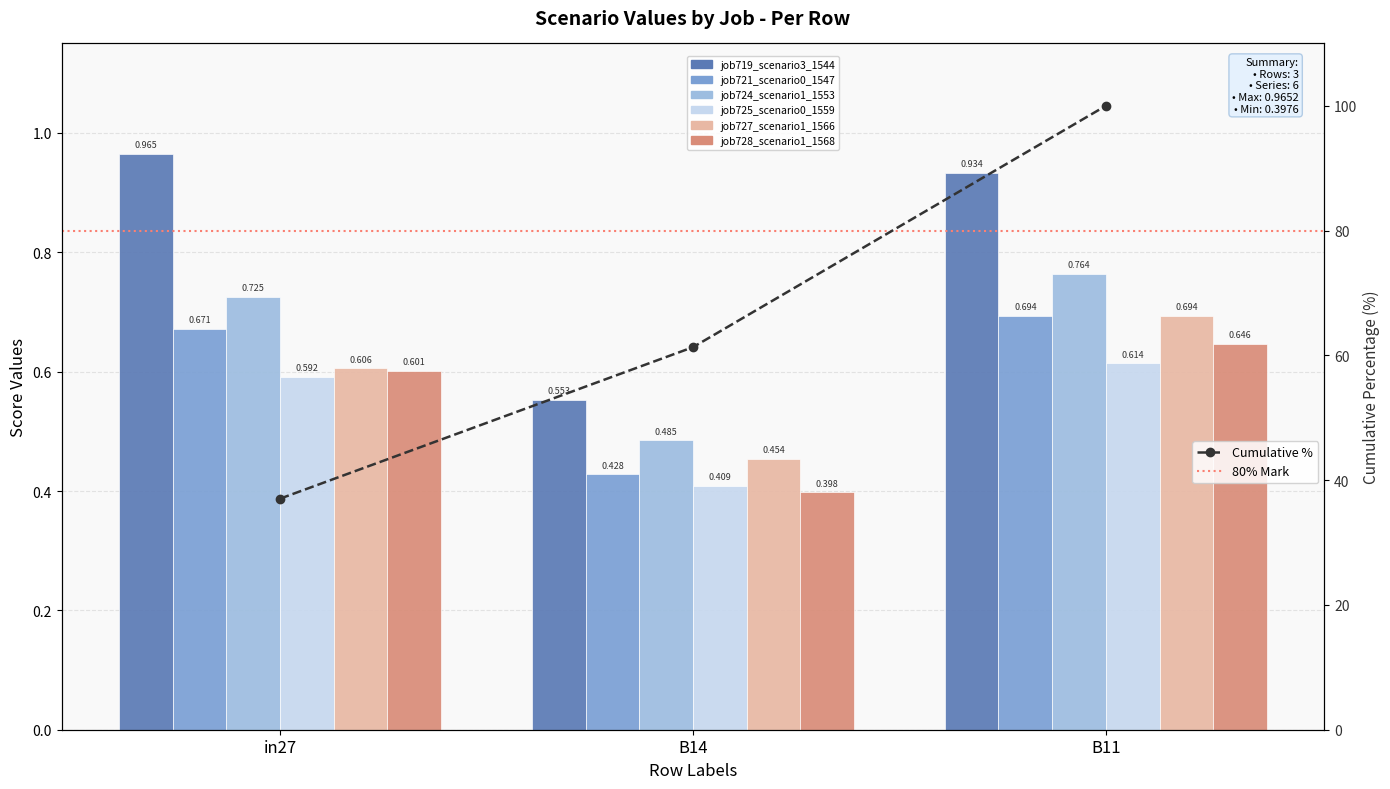

At B11, list the series in order from smallest to largest.

job725_scenario0_1559, job728_scenario1_1568, job721_scenario0_1547, job727_scenario1_1566, job724_scenario1_1553, job719_scenario3_1544